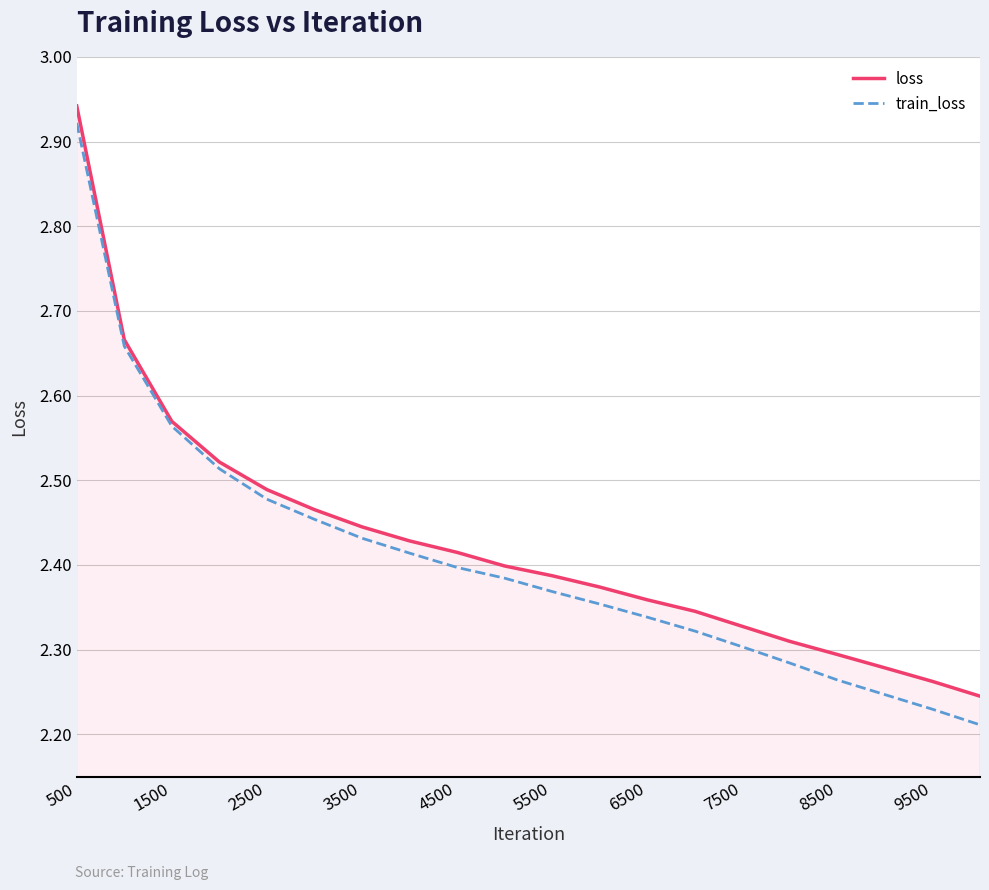

Which series has the widest spread of values?

train_loss